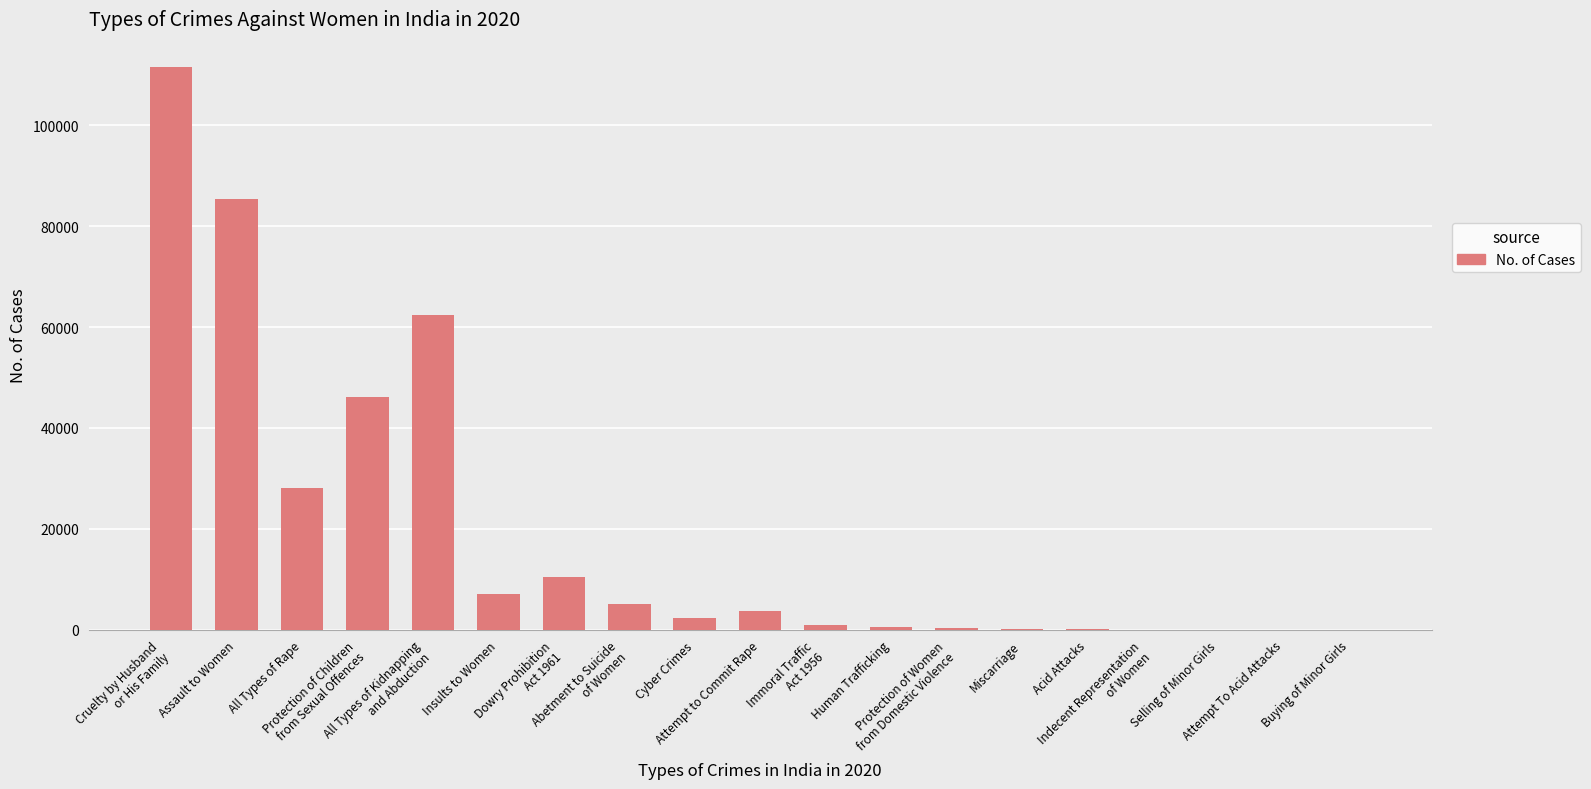

What is the sum of all values?

364318